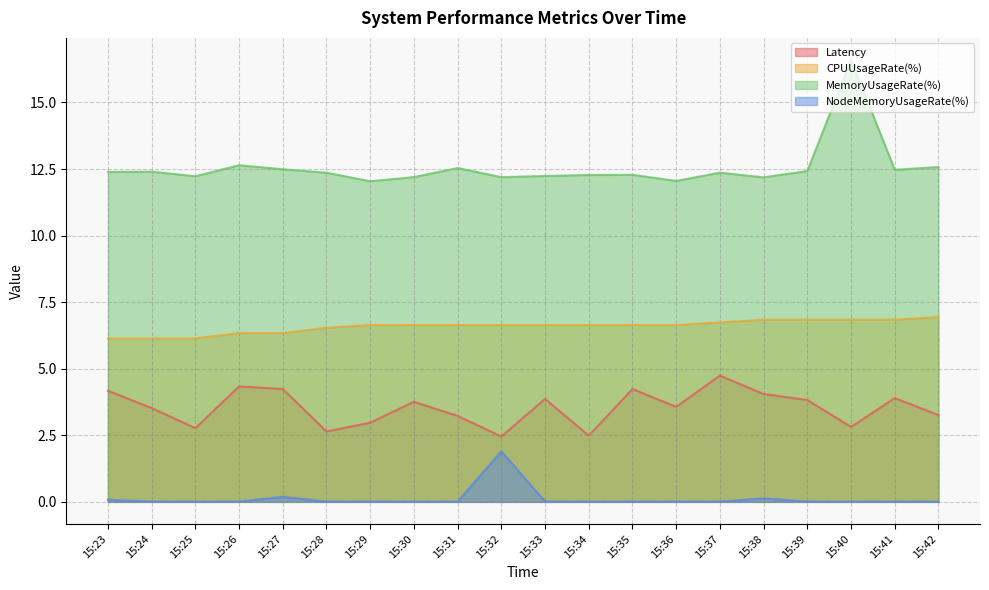

Which label corresponds to the smallest value in the chart?

15:34